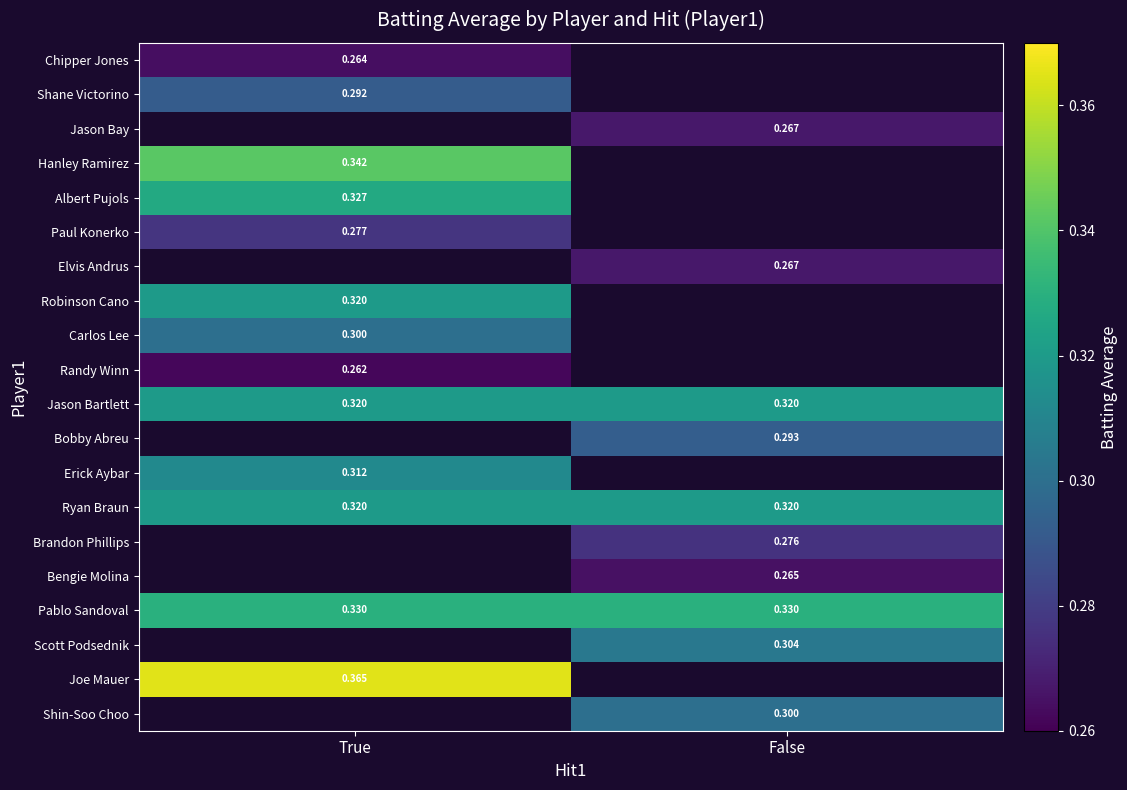

Read the Paul Konerko value at True.

0.3